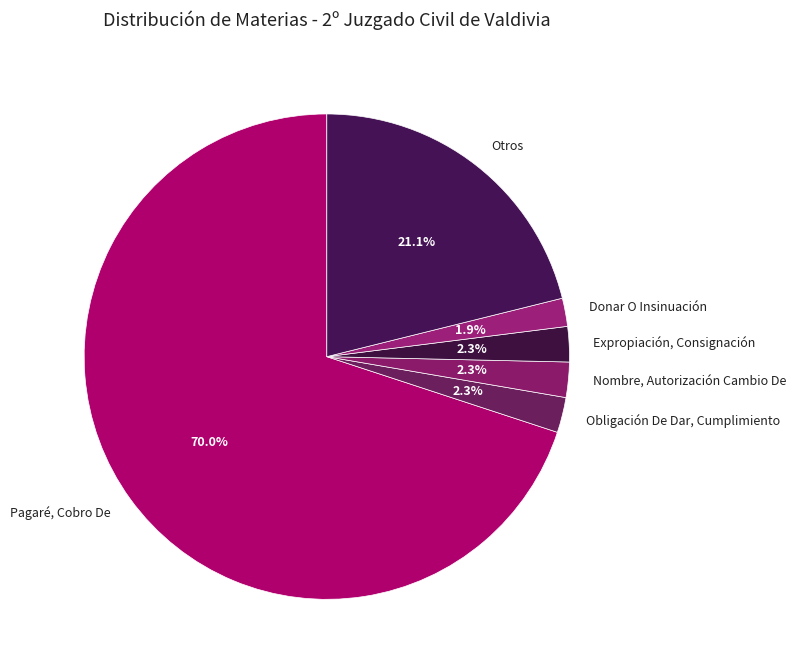

Do Pagaré, Cobro De and Expropiación, Consignación together represent more than half of the pie?

Yes